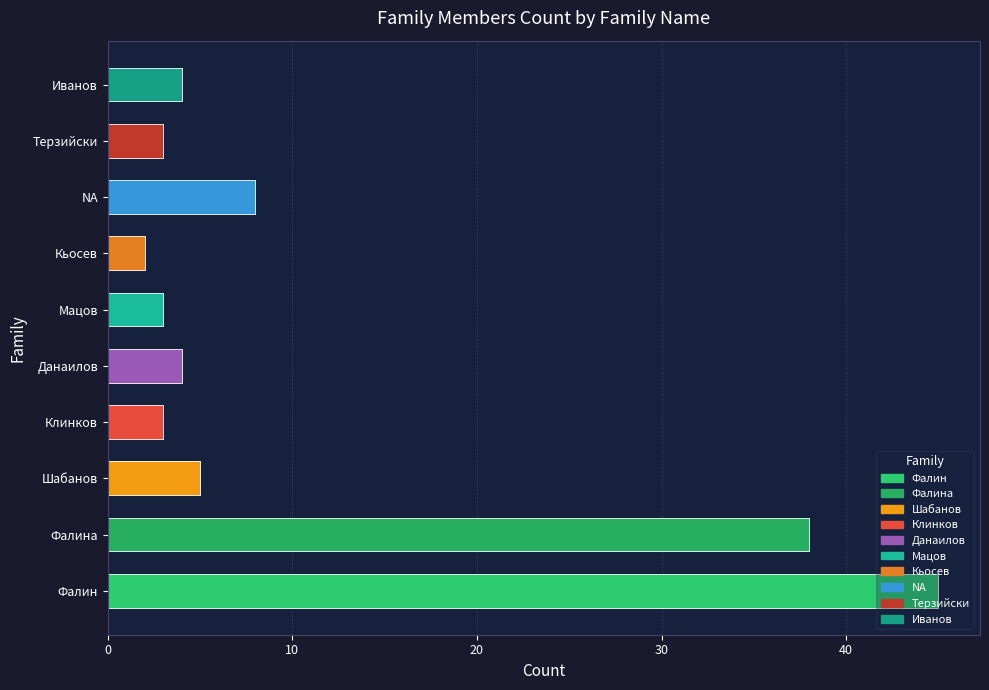

List the labels in order of value, largest first.

Фалин, Фалина, NA, Шабанов, Данаилов, Иванов, Клинков, Мацов, Терзийски, Кьосев